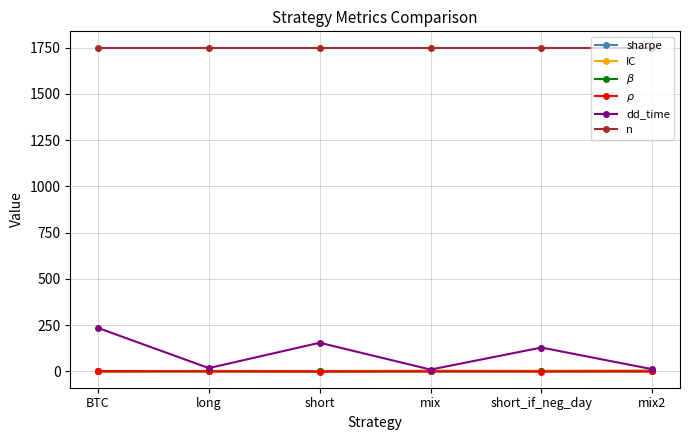

Where do $\rho$ and IC first cross each other?

BTC and long